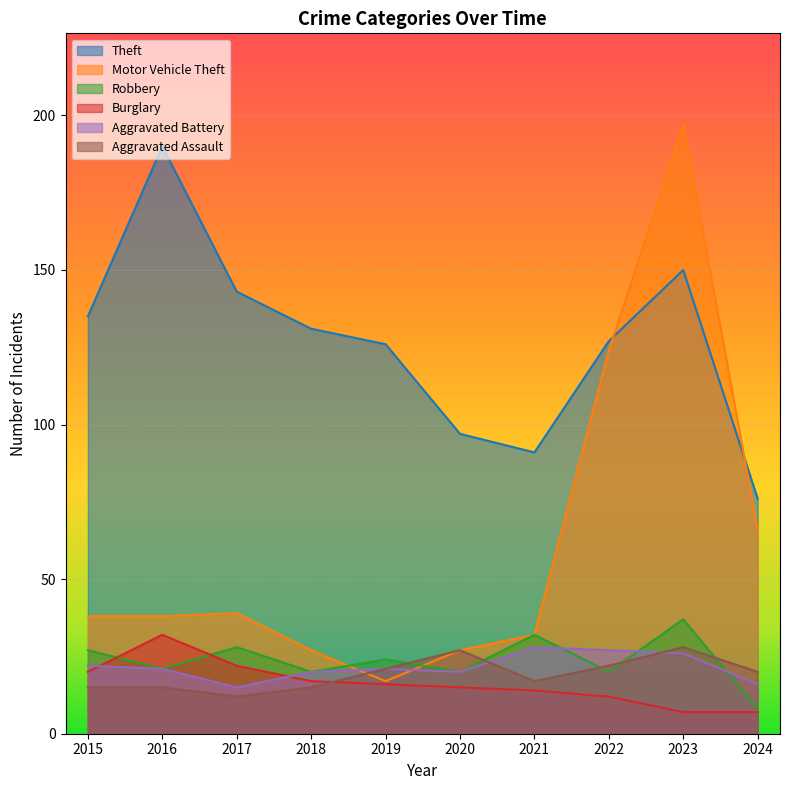

What is the difference between the highest and lowest values at 2020?

82